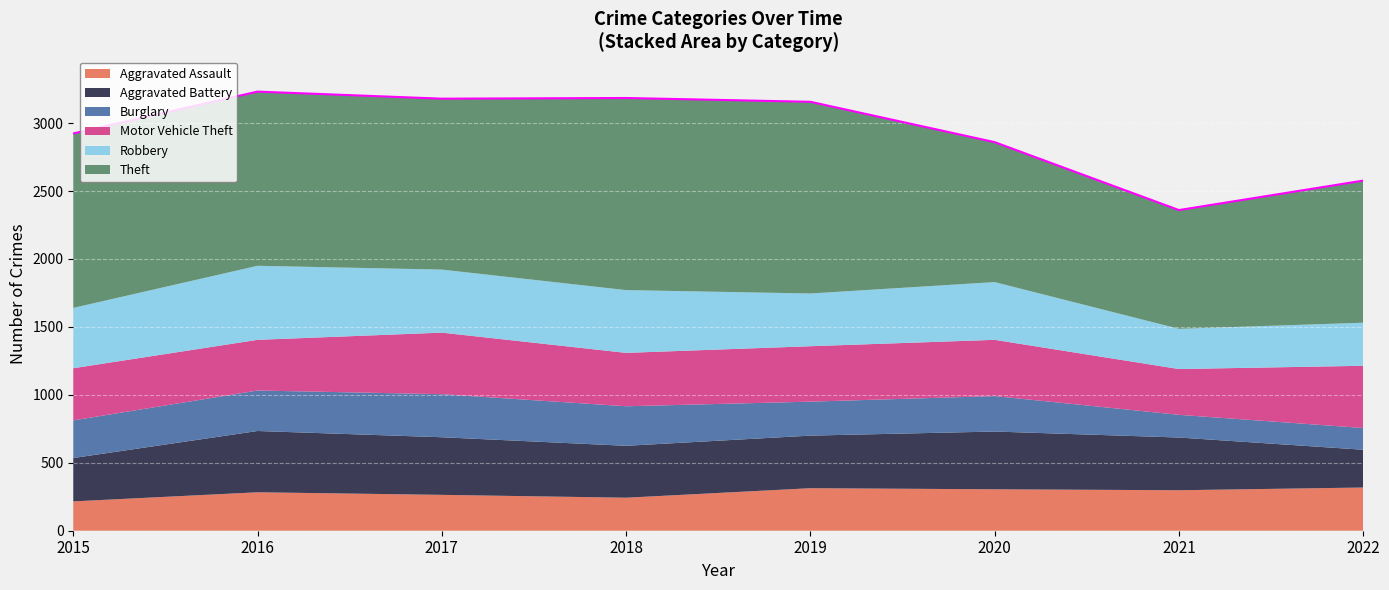

The value of Burglary at 2020 is 62. True or false?

False